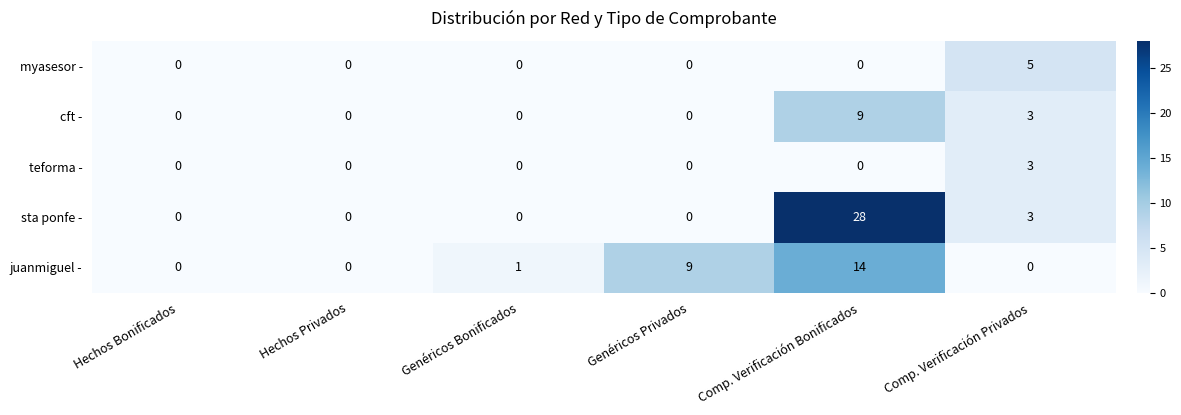

The value of sta ponfe - at Comp. Verificación Bonificados is 50. True or false?

False